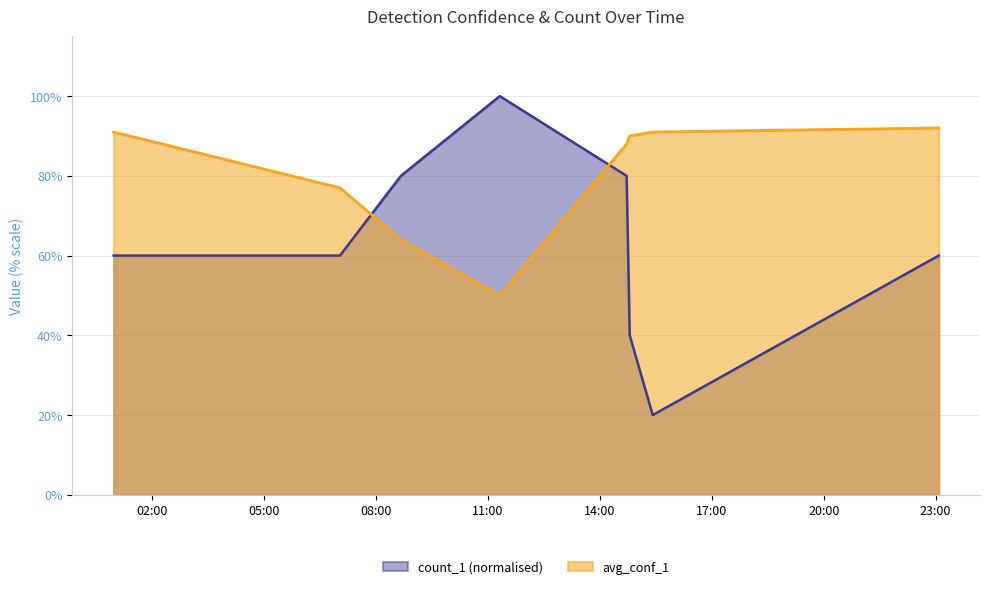

What is the average value of the count_1 series?

0.6